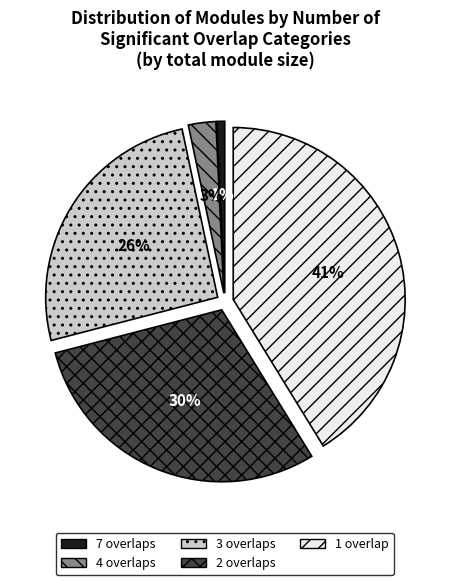

How many slices are in this pie chart?

5